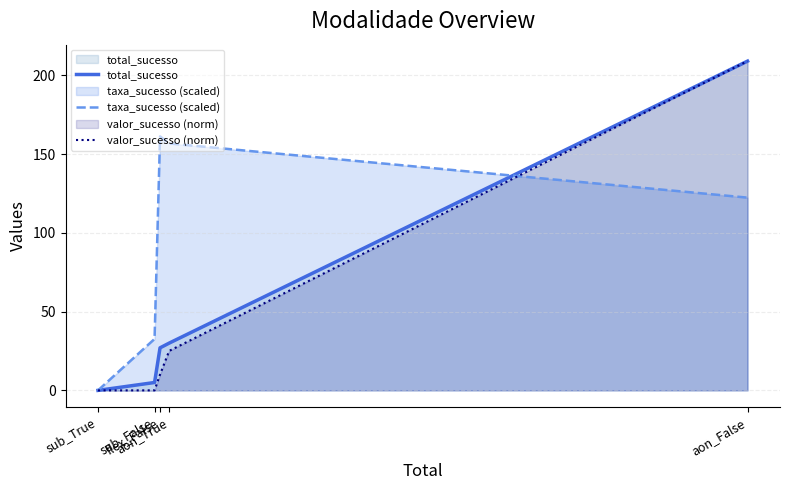

Does the chart display data point markers on the line(s)?

No